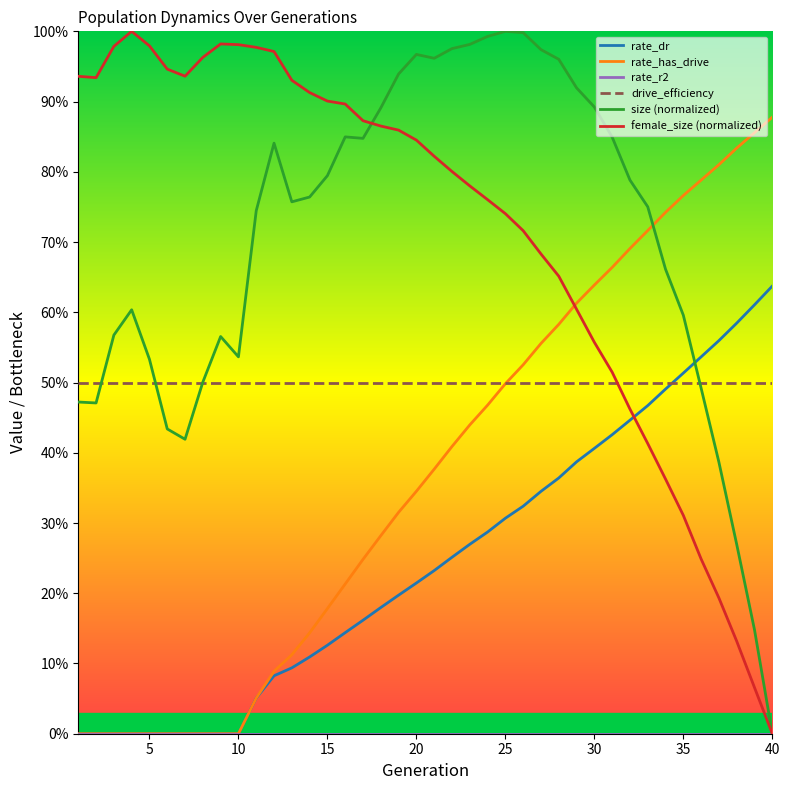

True or false: female_size (normalized) and rate_dr cross at least once.

True